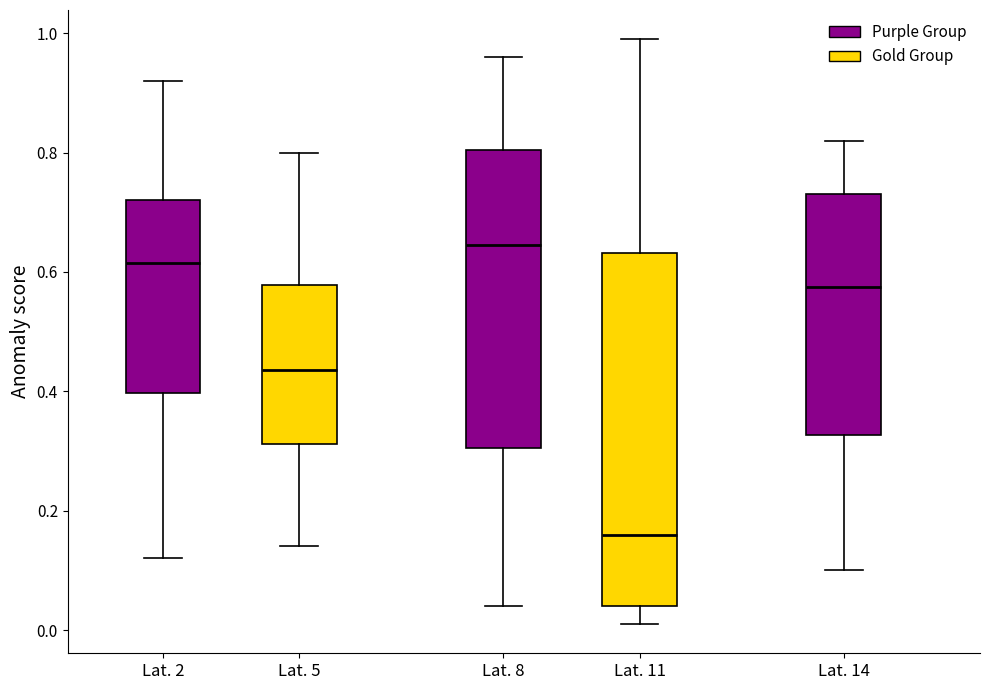

Reading left to right, read every box against the y-axis: the position of its median line, the range the box covers, and the ends of its whiskers. The values are not printed on the chart, so give them approximately, as read against the axis.

Lat. 2: median 0.62, box 0.40 to 0.72, whiskers 0.12 to 0.92
Lat. 5: median 0.44, box 0.32 to 0.58, whiskers 0.14 to 0.80
Lat. 8: median 0.64, box 0.30 to 0.80, whiskers 0.04 to 0.96
Lat. 11: median 0.16, box 0.04 to 0.64, whiskers 0.02 to 1.00
Lat. 14: median 0.58, box 0.32 to 0.74, whiskers 0.10 to 0.82